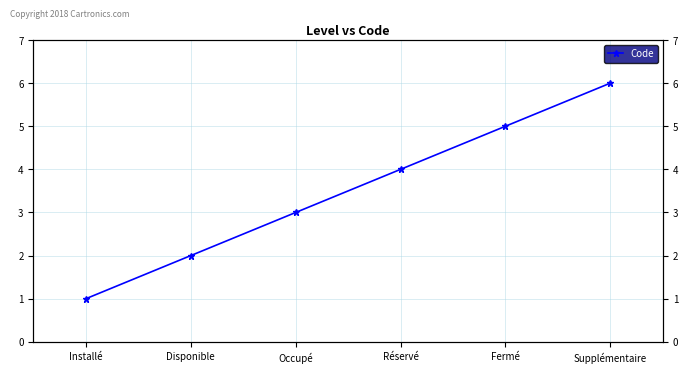

The chart shows a value of 3 at Disponible. True or false?

False